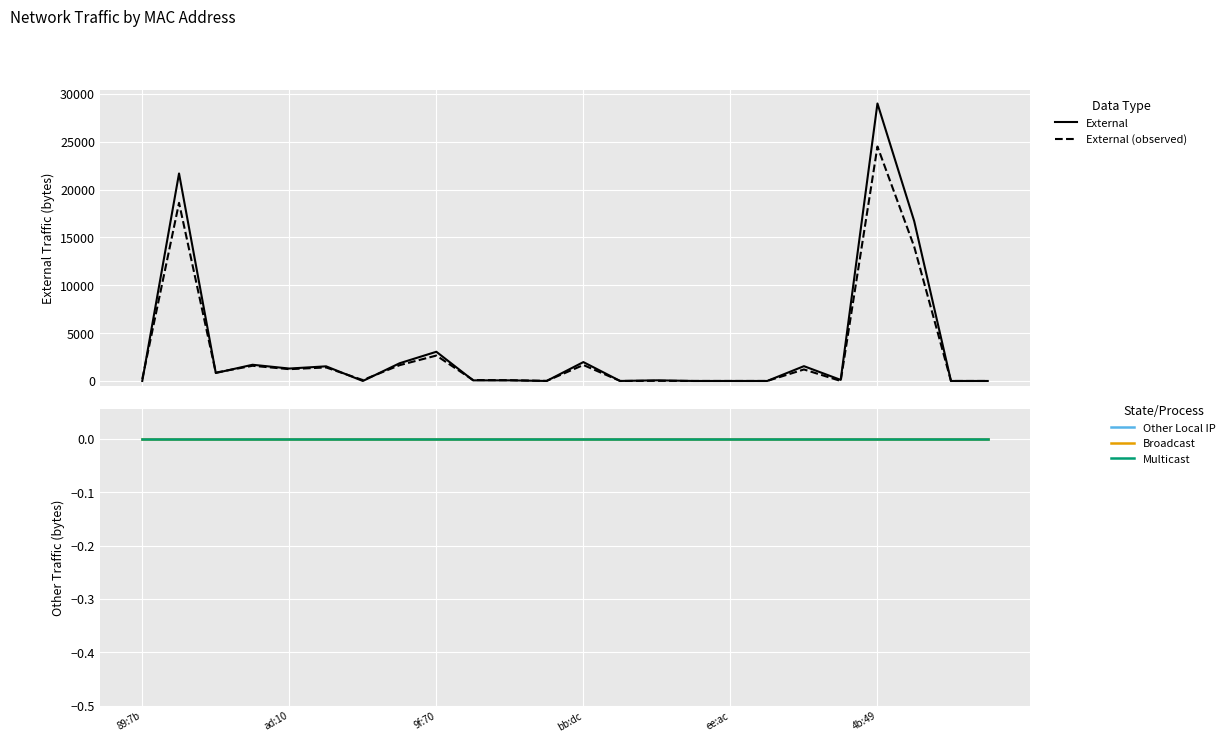

True or false: Other Local IP and Multicast intersect in this chart.

False